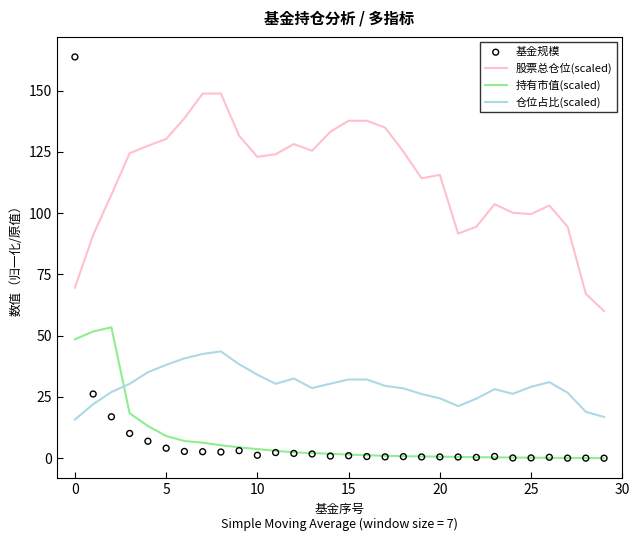

True or false: 仓位占比(scaled) and 股票总仓位(scaled) intersect in this chart.

False